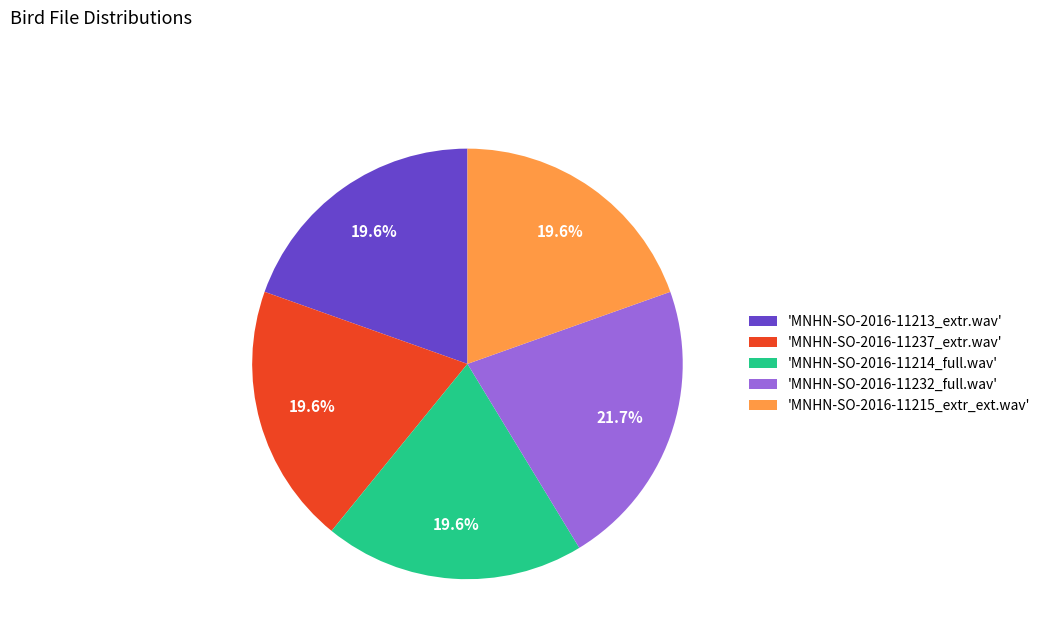

How many slices are in this pie chart?

5